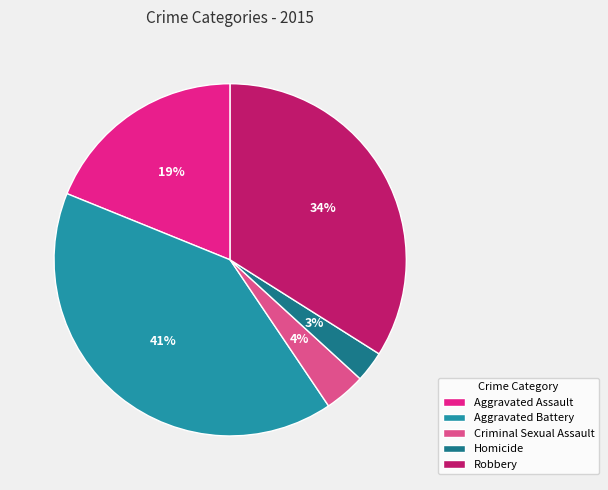

Which category has the smallest portion of the pie?

Homicide